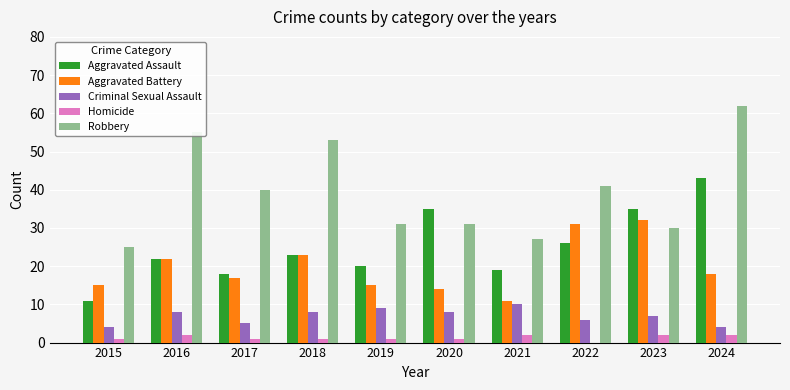

How many groups of bars are there?

10